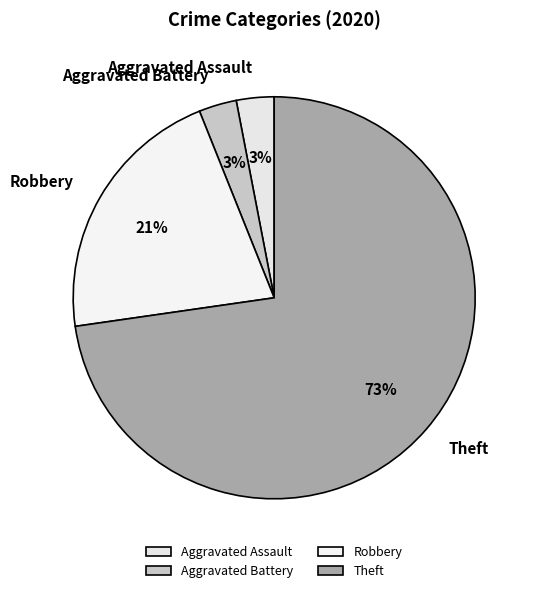

To the nearest percent, what is the combined percentage of Aggravated Assault and Aggravated Battery?

6%